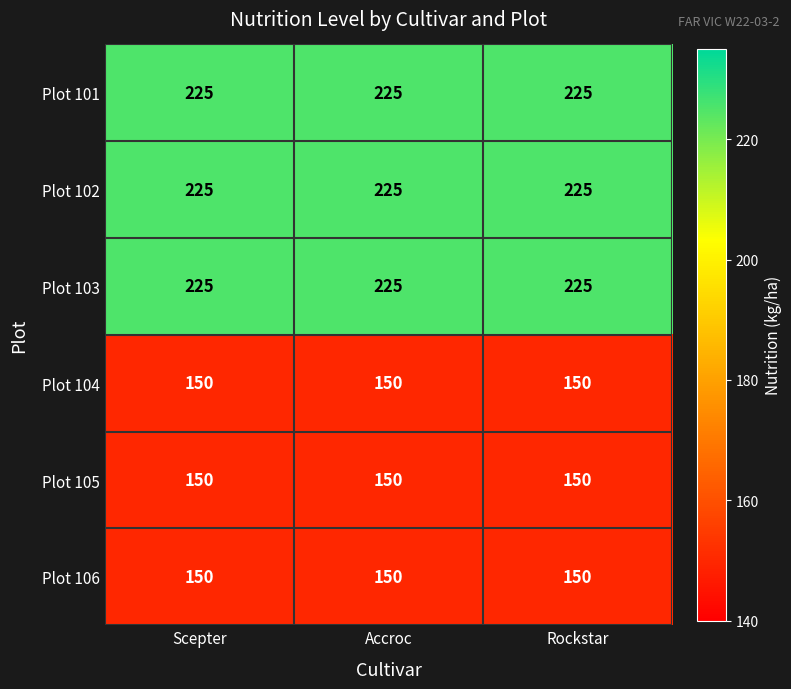

What is the difference between the highest and lowest values at Accroc?

75